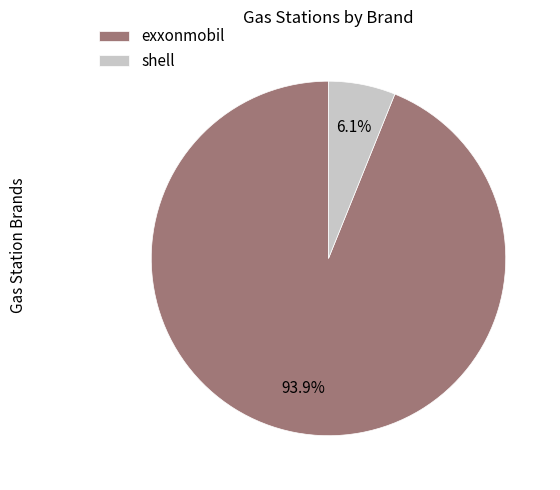

Combined, do shell and exxonmobil account for over 50%?

Yes